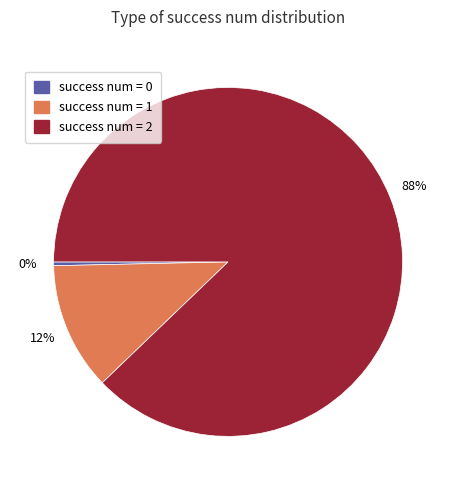

Do success num = 0 and success num = 2 together represent more than half of the pie?

Yes